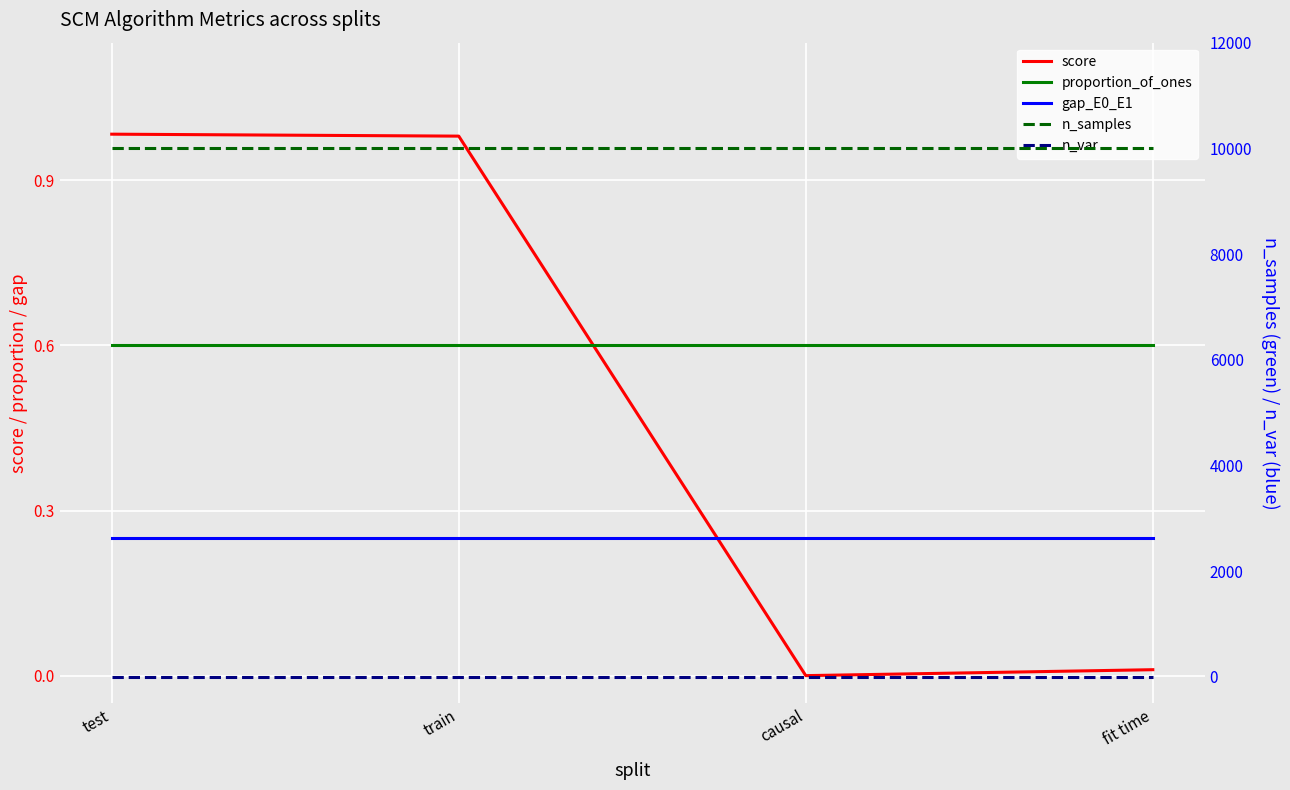

Reading left to right, list all the values displayed in this chart.

score: 1.0	1.0	0.0	0.0
proportion_of_ones: 0.6	0.6	0.6	0.6
gap_E0_E1: 0.2	0.2	0.2	0.2
n_samples: 10000.0	10000.0	10000.0	10000.0
n_var: 3.0	3.0	3.0	3.0